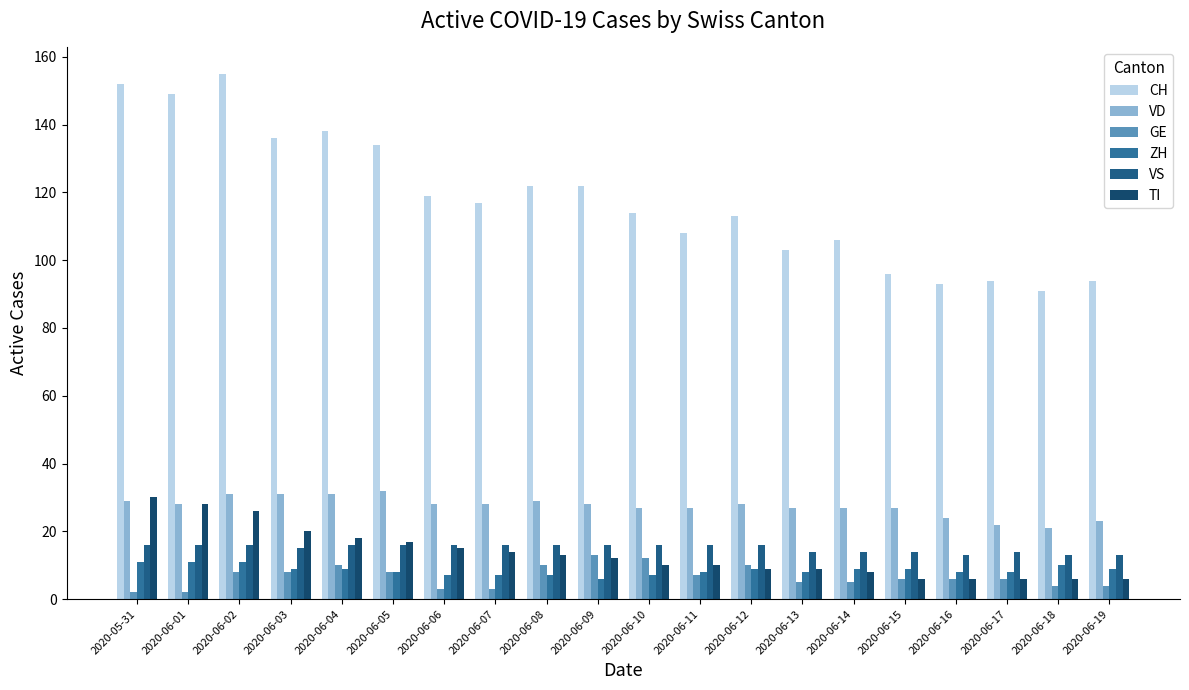

Which series has the widest spread of values?

CH